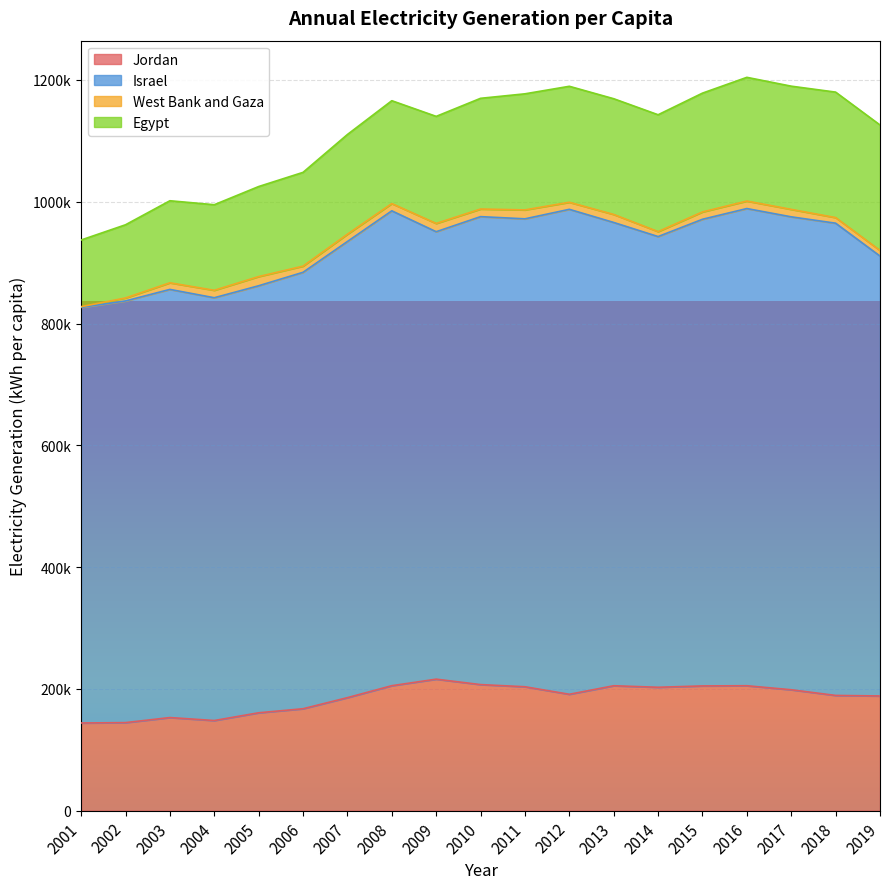

Read the Israel value at 2003.

703185.5